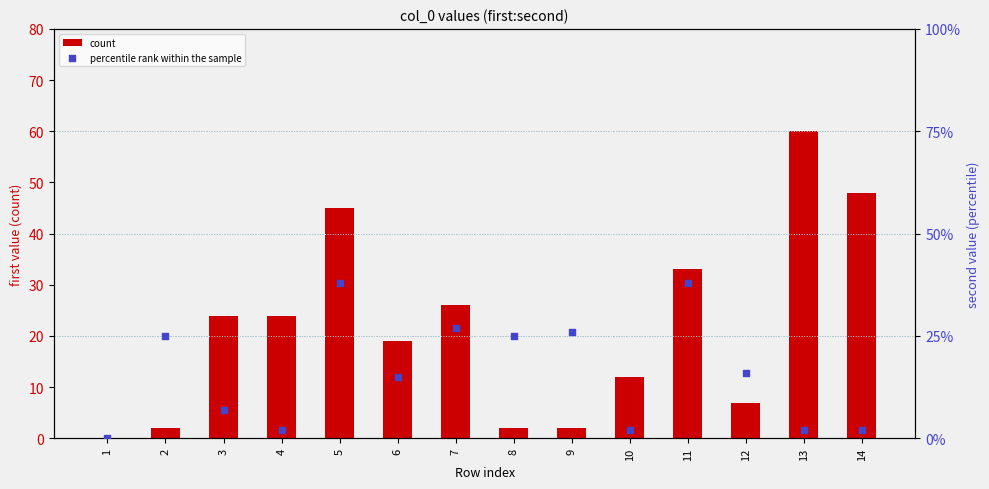

What is the total value across all series at 6?

34